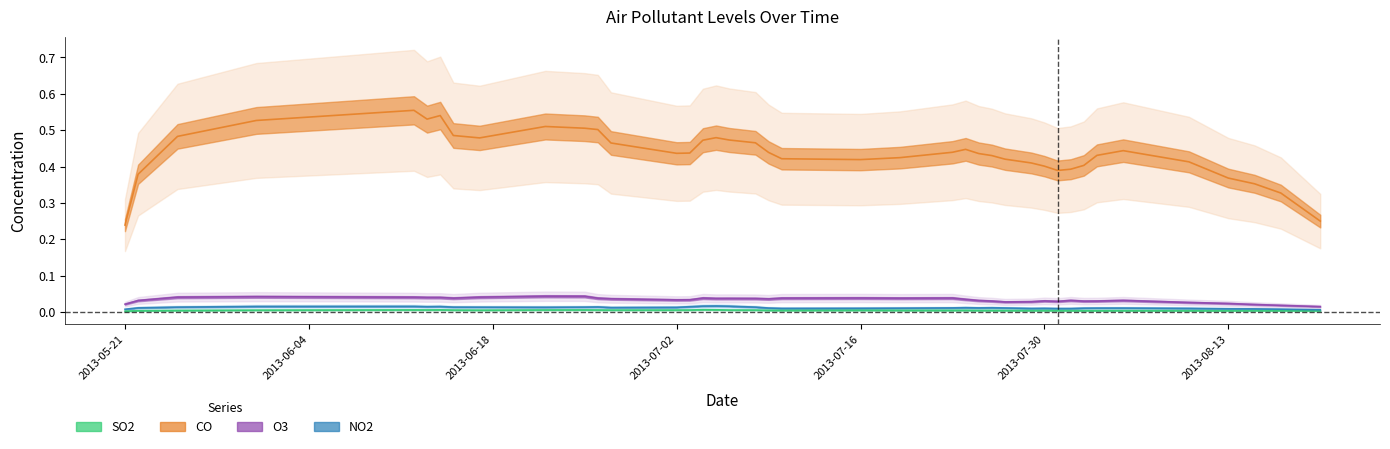

Which series has the largest total across all categories?

CO